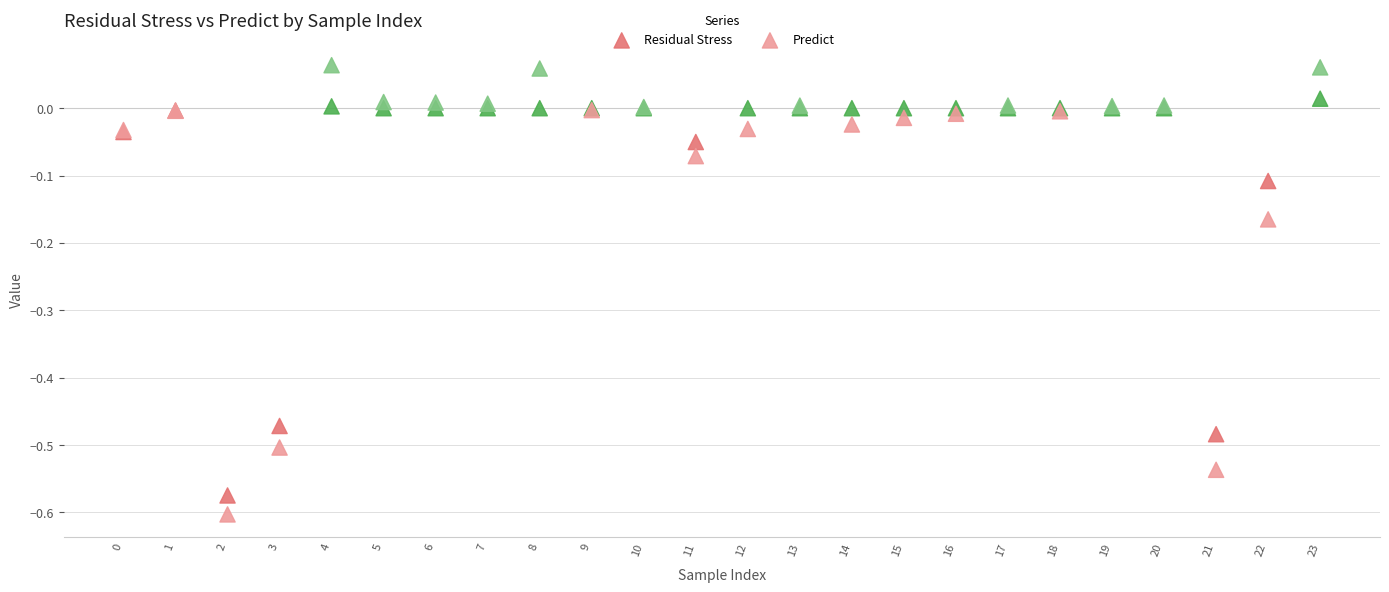

Which series contains the lowest Y value?

Predict